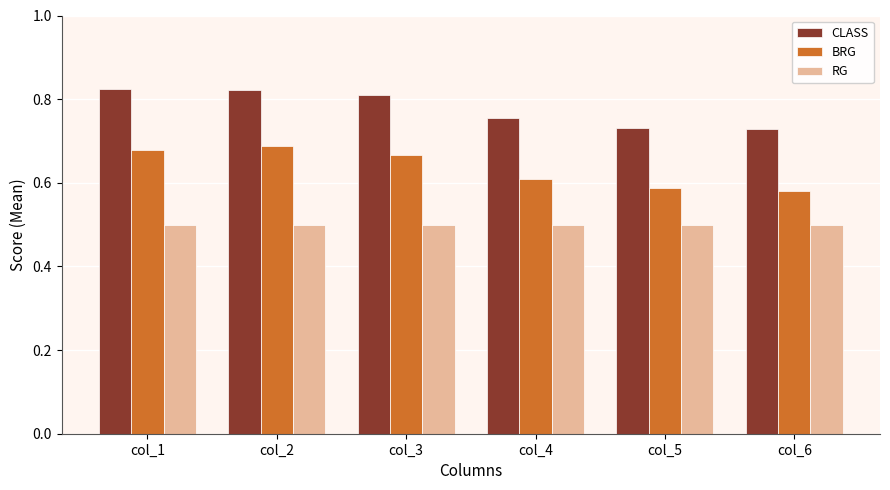

Rank the series by their maximum value, from lowest to highest.

RG, BRG, CLASS